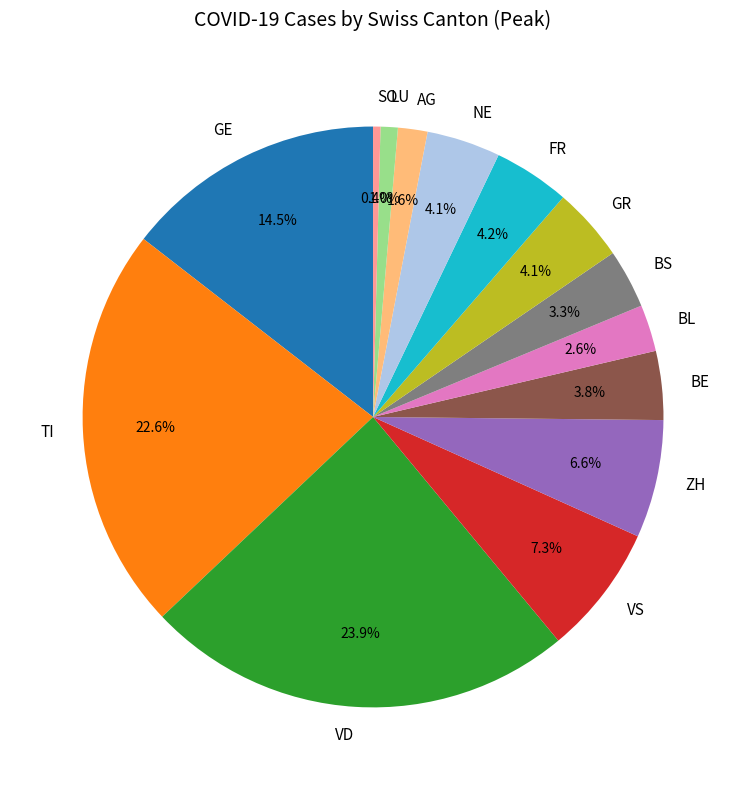

What portion of the pie excludes NE?

95.9%